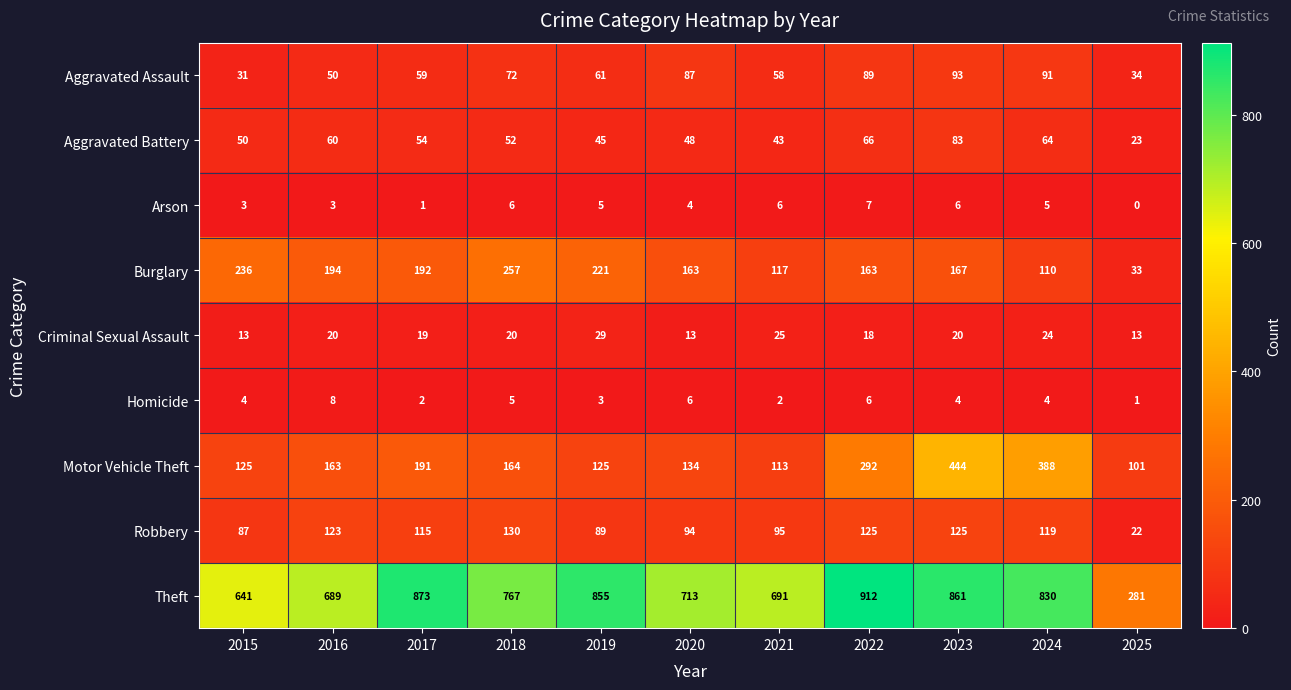

Rank the series at 2019 from lowest to highest value.

Homicide, Arson, Criminal Sexual Assault, Aggravated Battery, Aggravated Assault, Robbery, Motor Vehicle Theft, Burglary, Theft